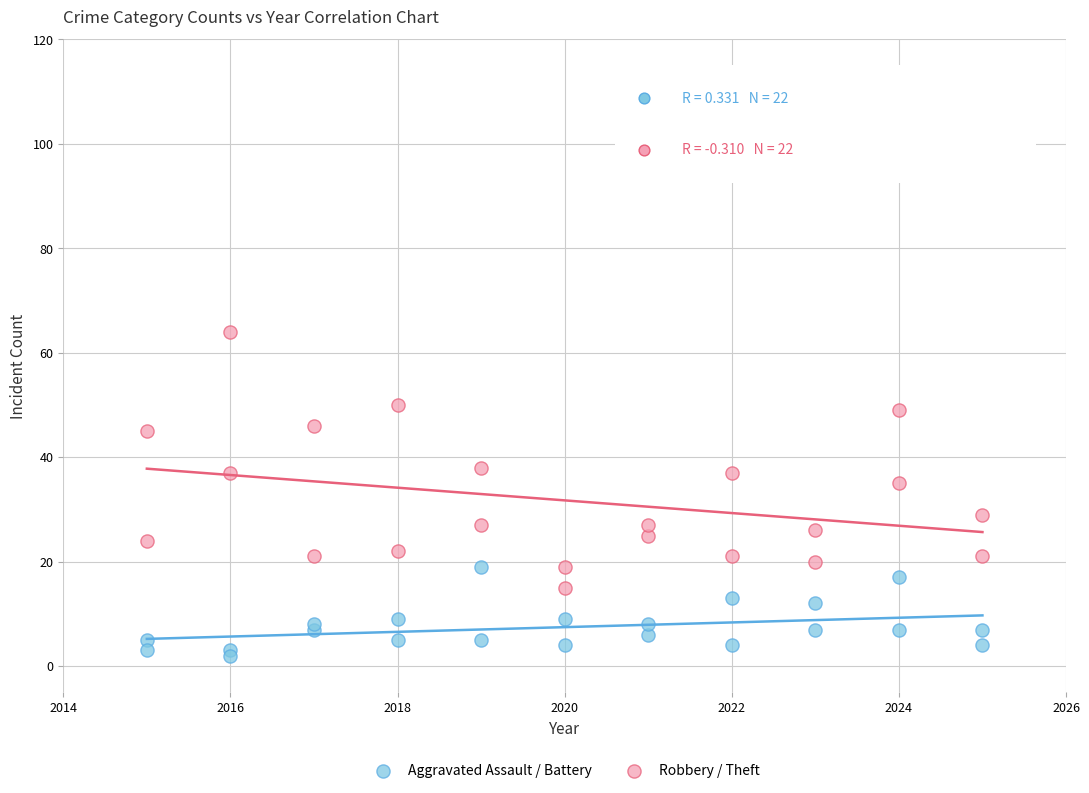

Across all series, what Y value is closest to 33?

35